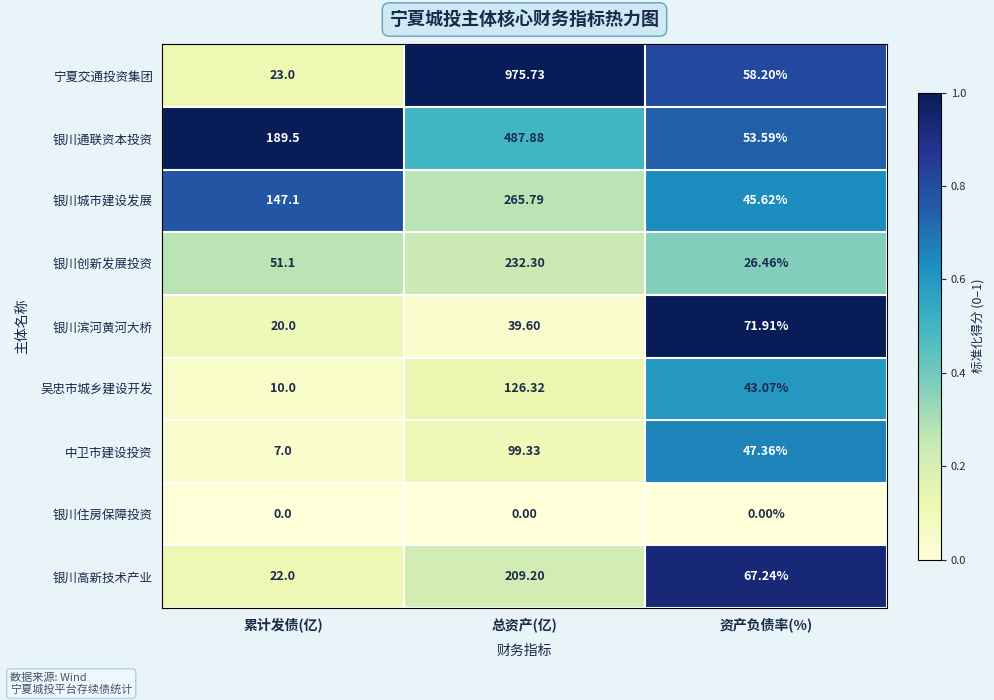

Which series changed the most between 累计发债(亿) and 总资产(亿)?

宁夏交通投资集团